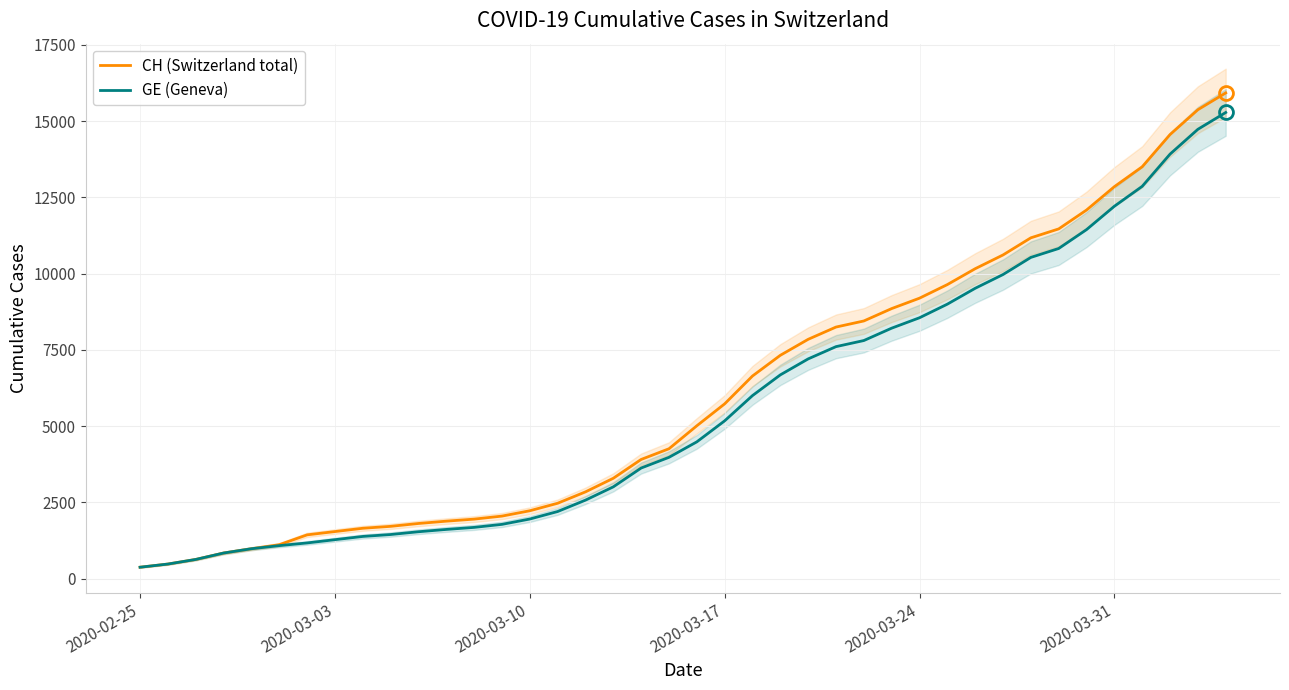

What is the difference between the maximum and minimum values in the CH (Switzerland total) series?

15551